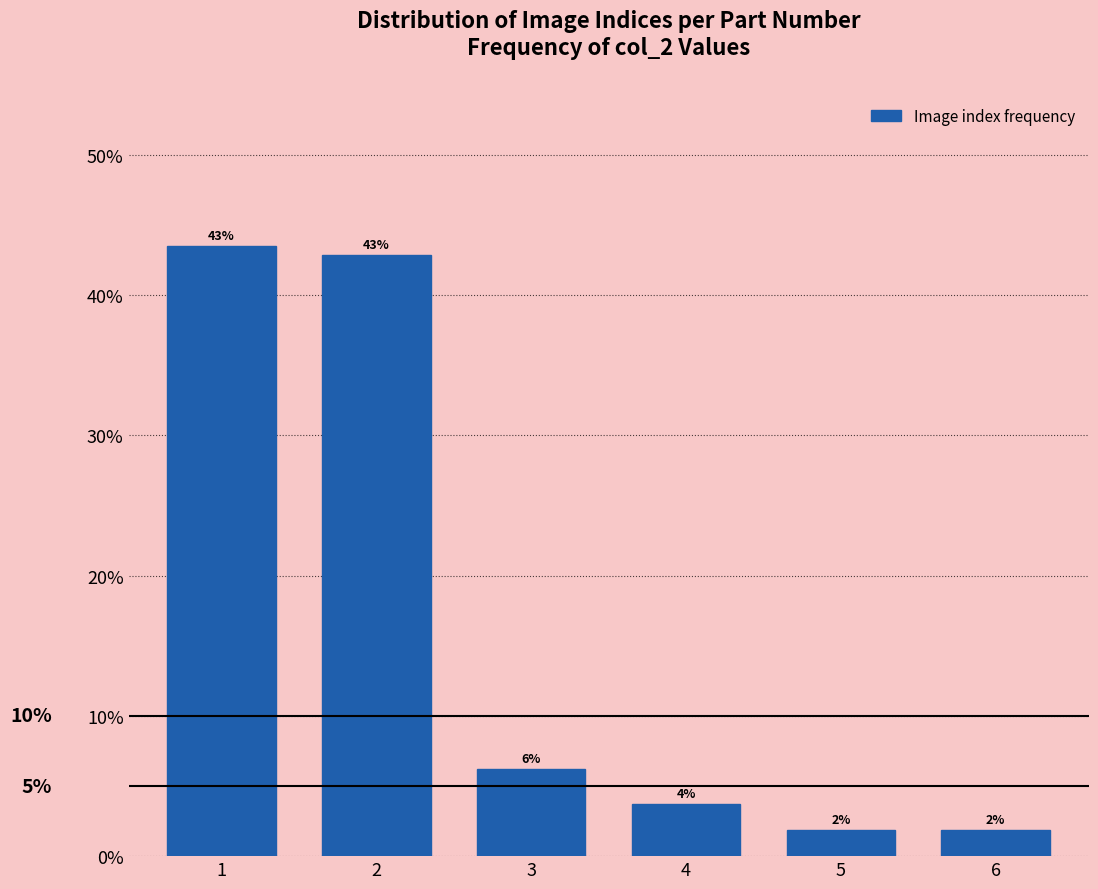

Does the chart contain any negative values?

No